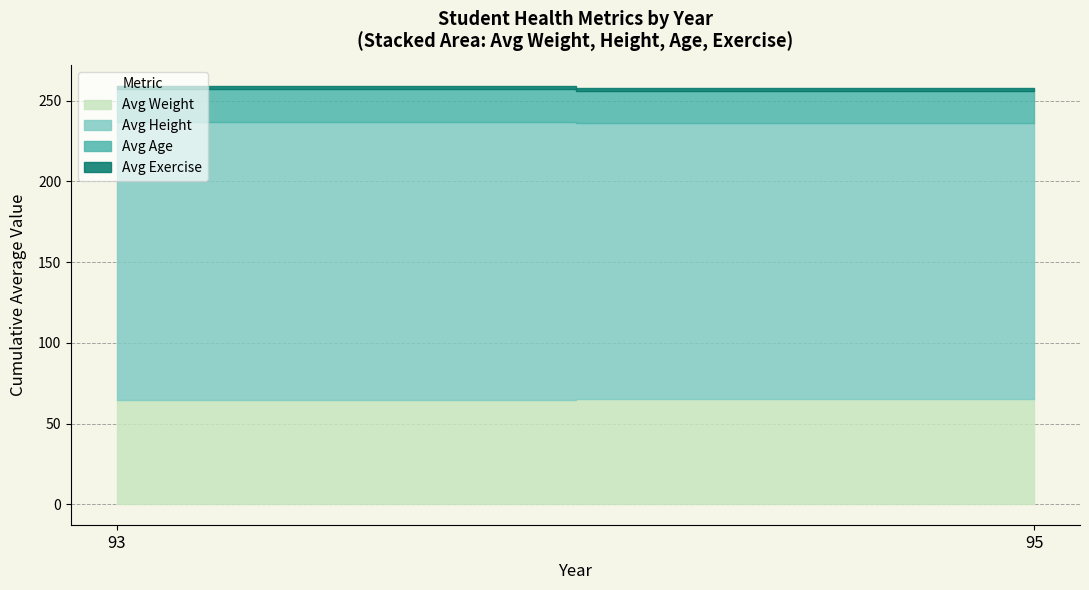

What is the maximum value for Avg Height?

172.5